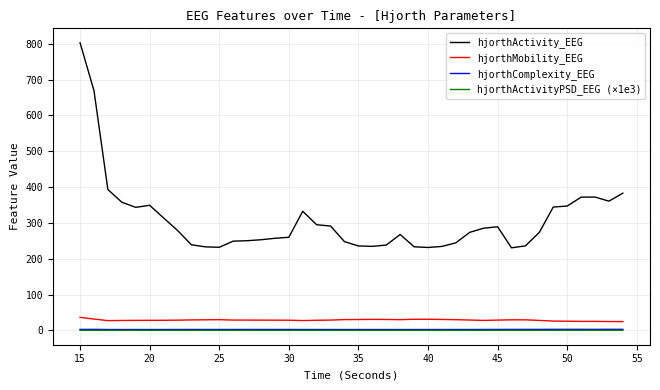

True or false: hjorthActivityPSD_EEG (×1e3) and hjorthActivity_EEG cross at least once.

False